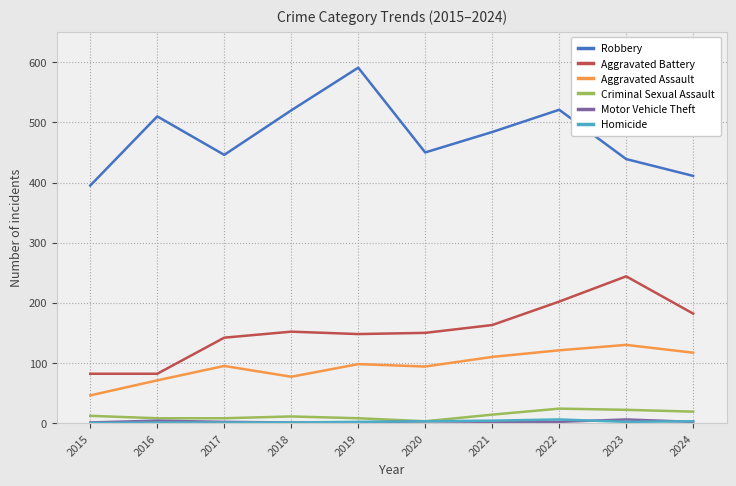

How many lines are shown in the chart?

6